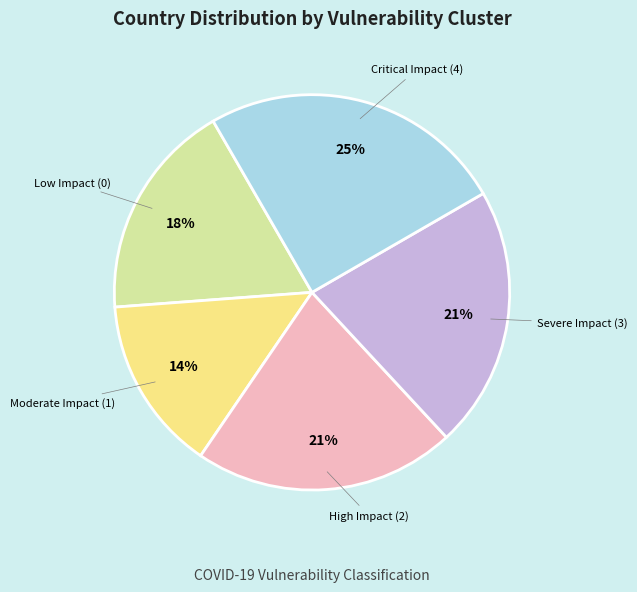

To the nearest percent, what percentage of the pie is Severe Impact (3)?

21%